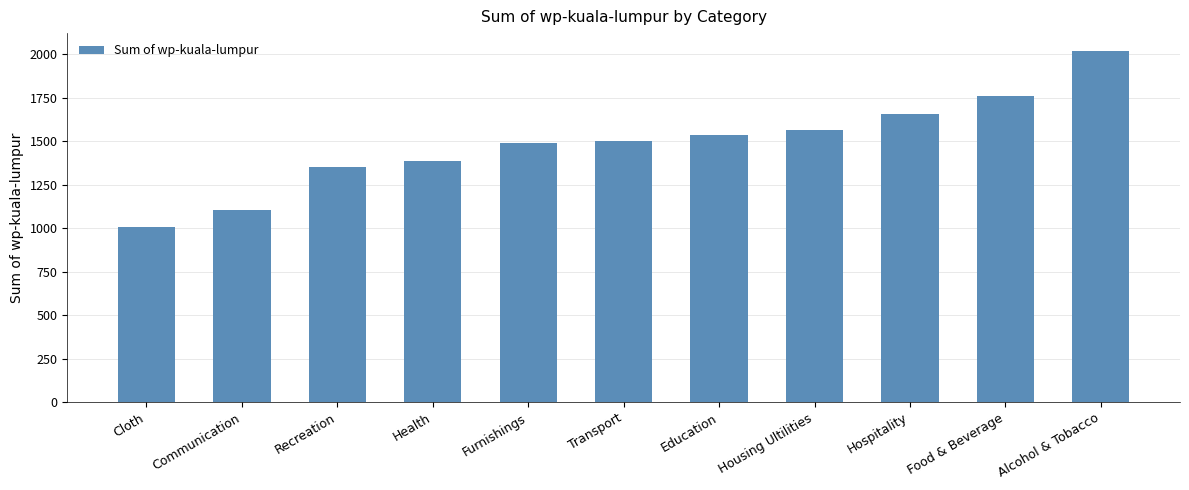

How many bars are there in total?

11